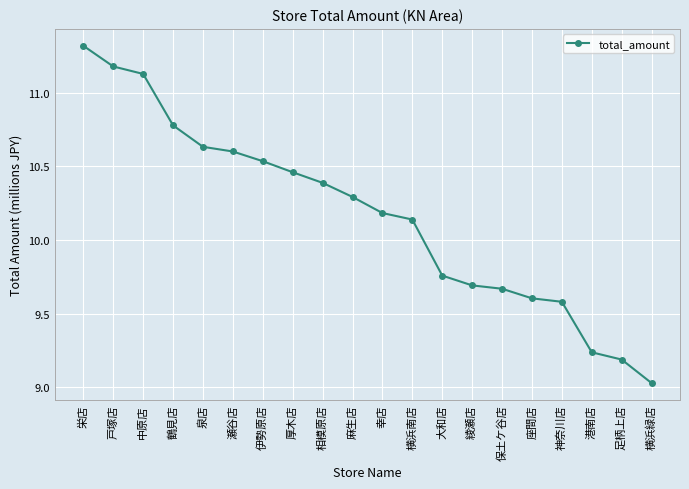

Approximately how many times larger is the value at 綾瀬店 compared to 幸店?

1.0